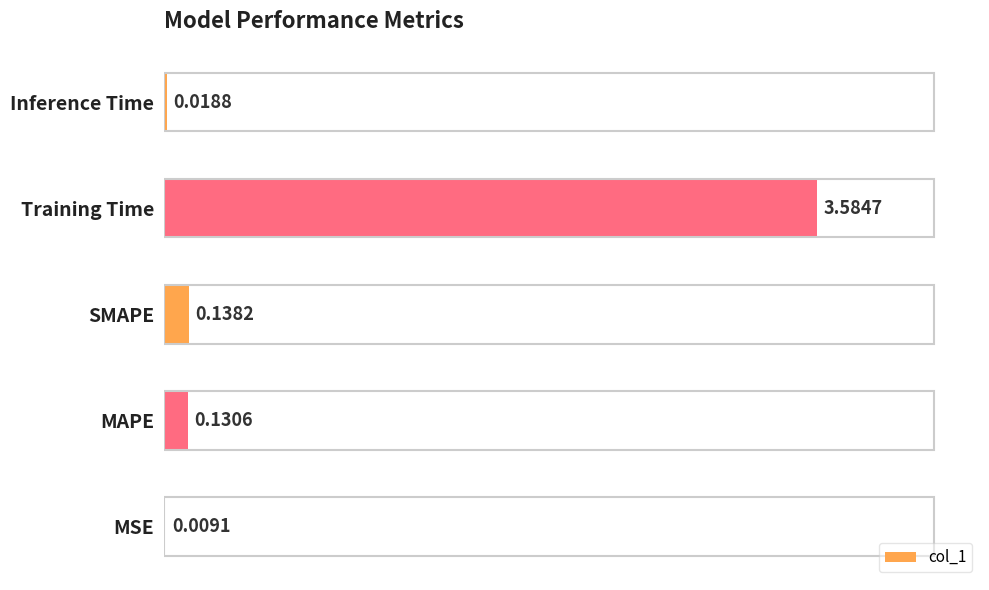

What is the sum of all values?

3.9